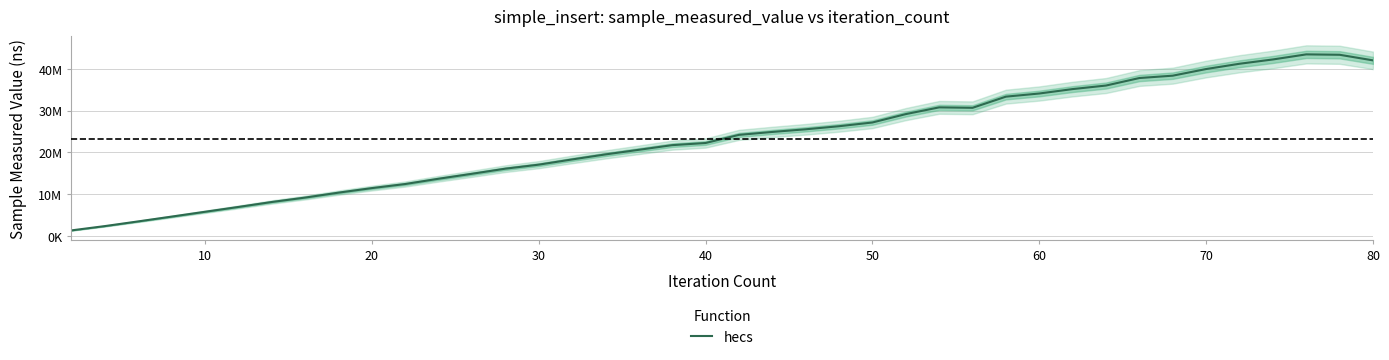

How many lines are shown in the chart?

1